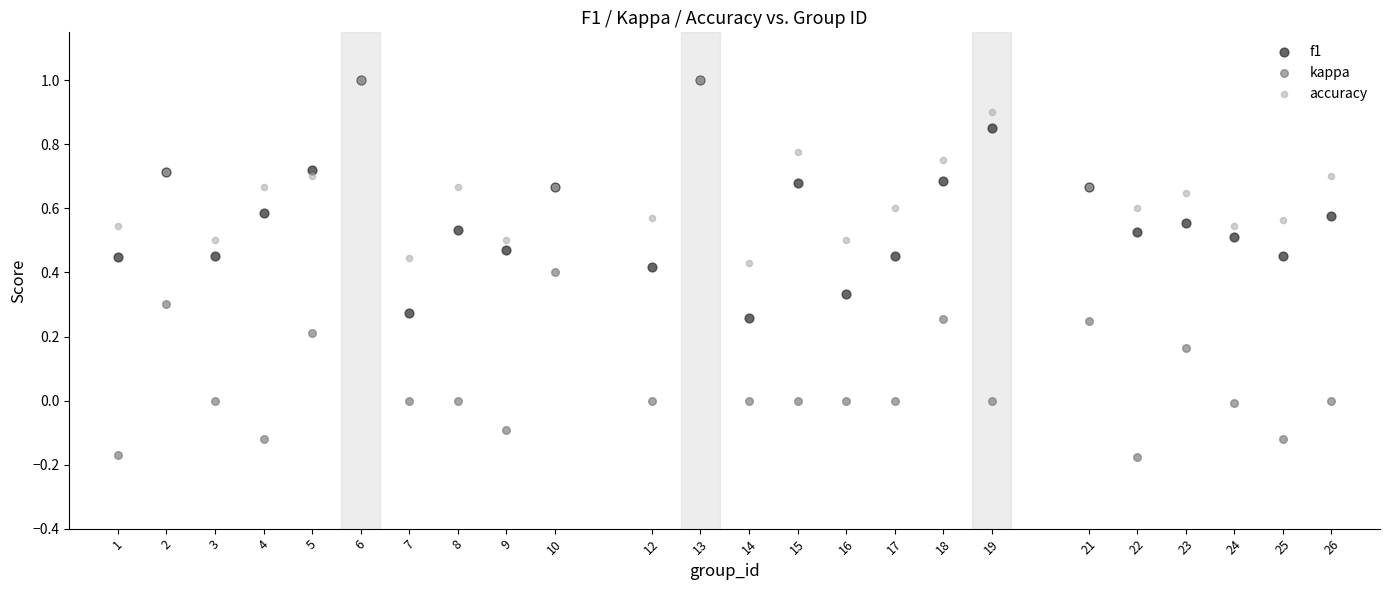

What are all the series names shown in the legend?

f1, kappa, accuracy